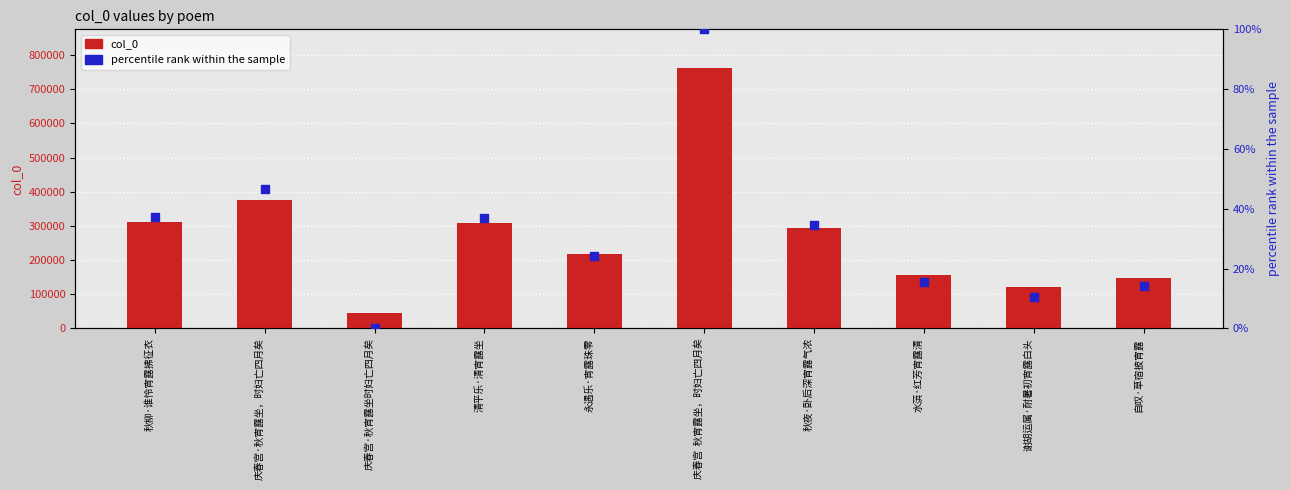

Which series has the largest total across all categories?

col_0